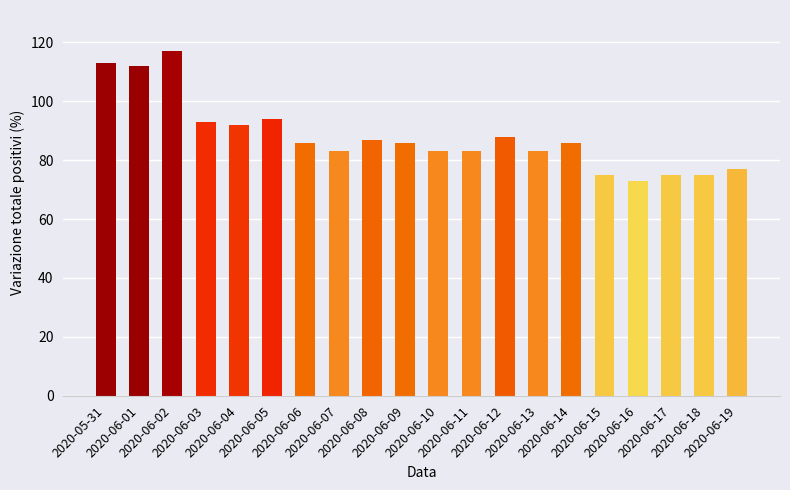

What is the change in value from 2020-06-05 to 2020-06-19?

-17